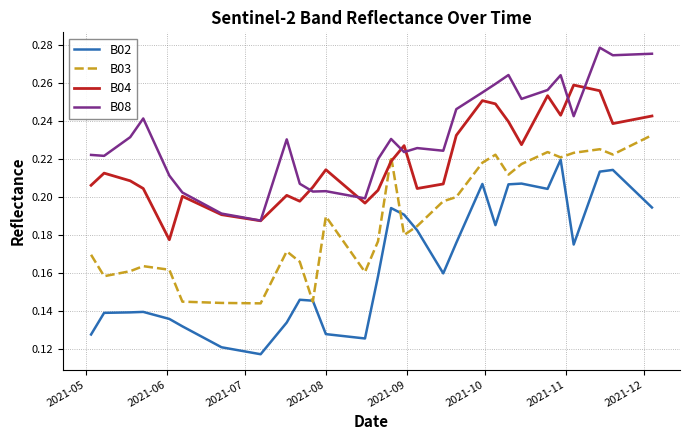

True or false: B04 and B03 cross at least once.

True